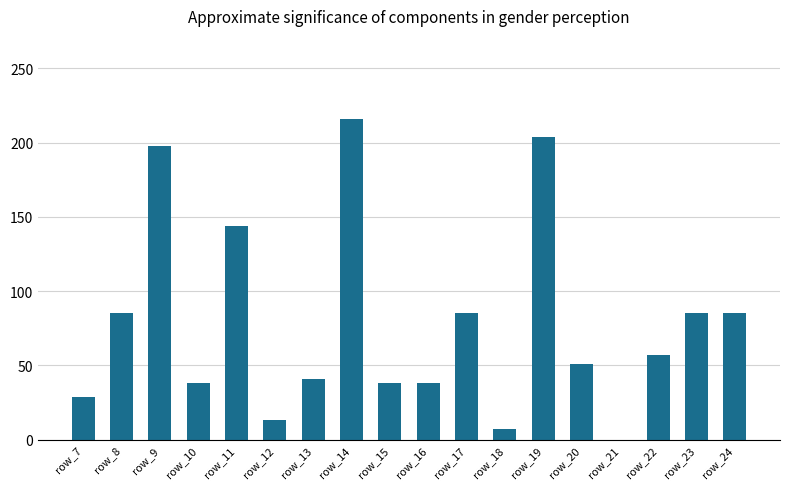

Reading left to right, list all the values displayed in this chart.

29	85	198	38	144	13	41	216	38	38	85	7	204	51	0	57	85	85